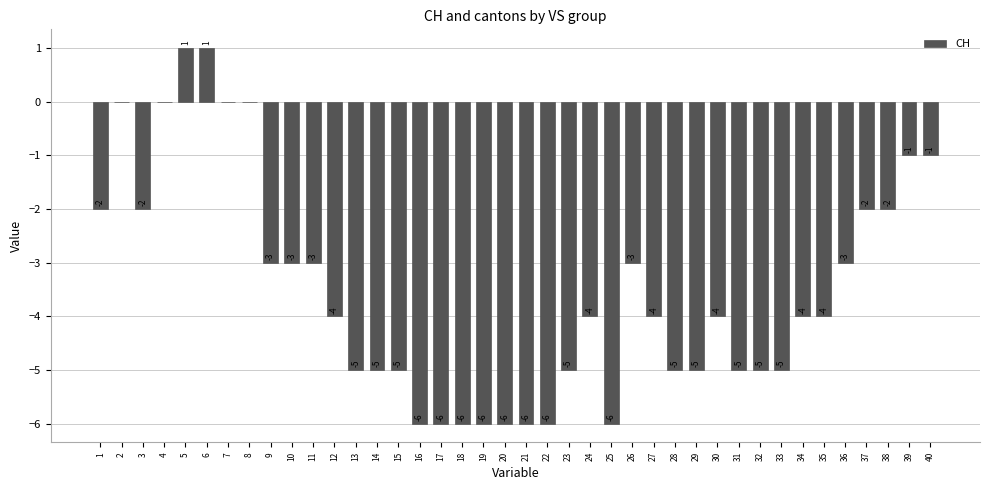

What is the approximate value at 11?

-3